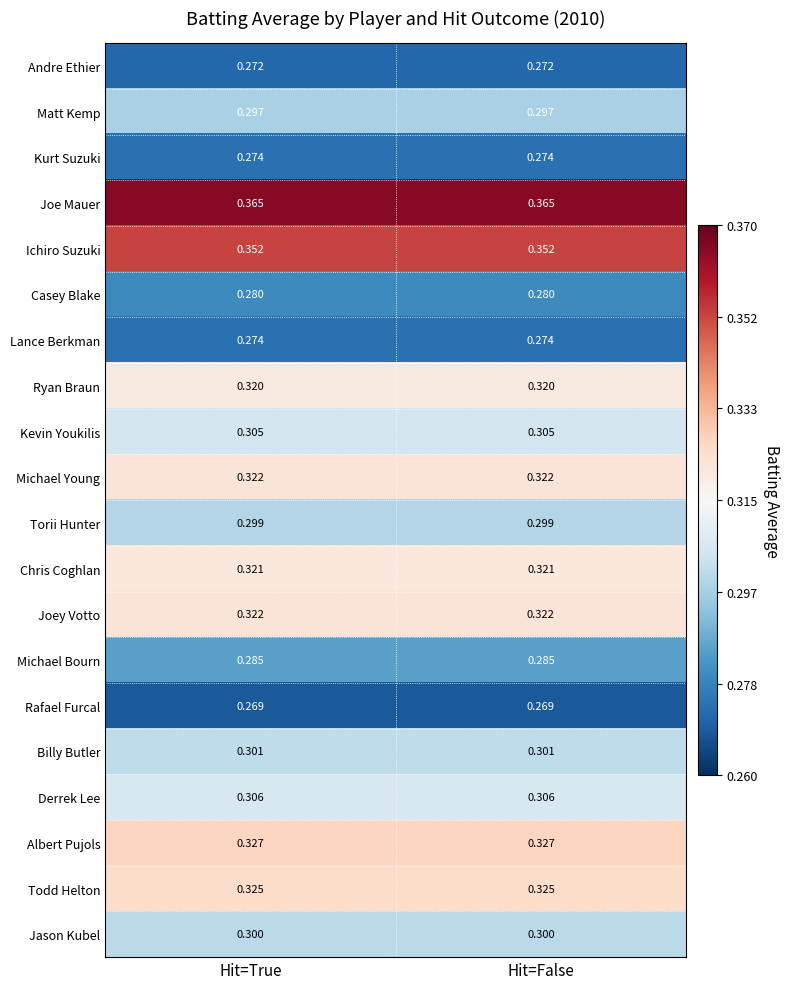

Is the value of Joey Votto at Hit=True greater than the value of Billy Butler at Hit=False?

Yes